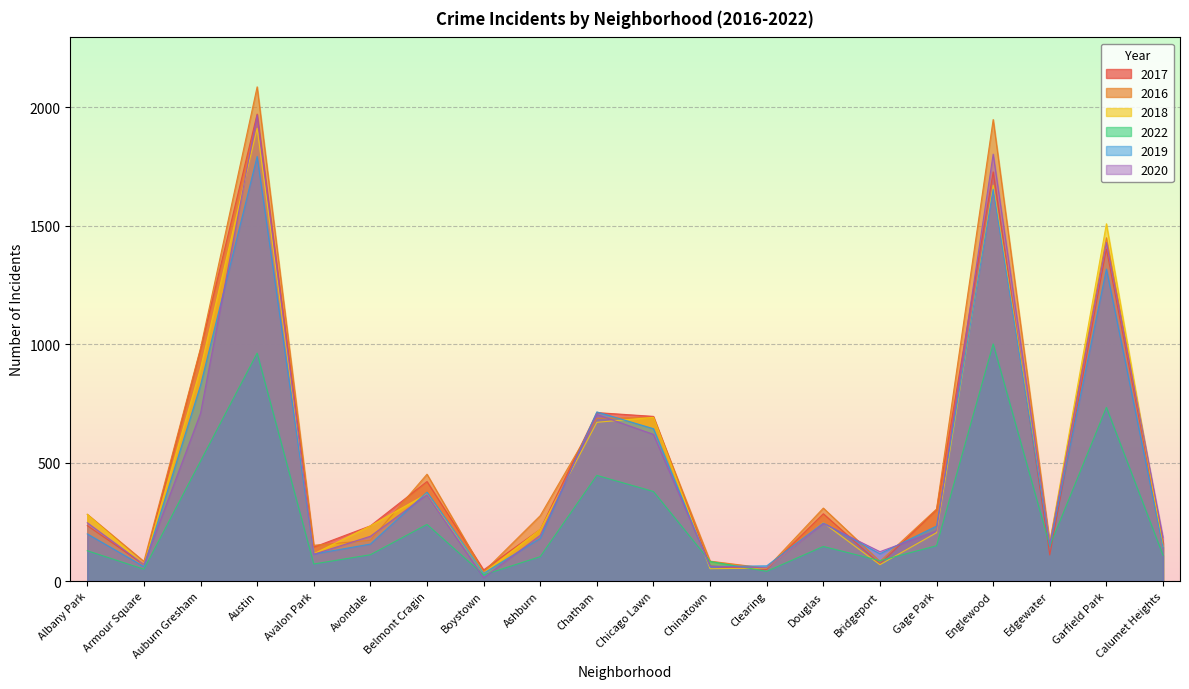

List the series in order of their peak value, highest first.

2016, 2017, 2020, 2018, 2019, 2022